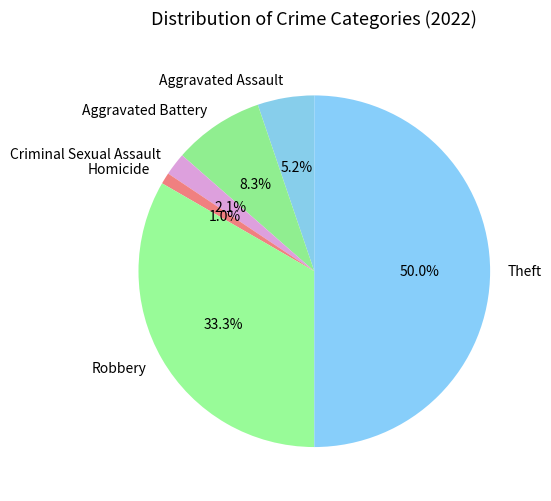

Is it true that Homicide is 1% of the pie?

True